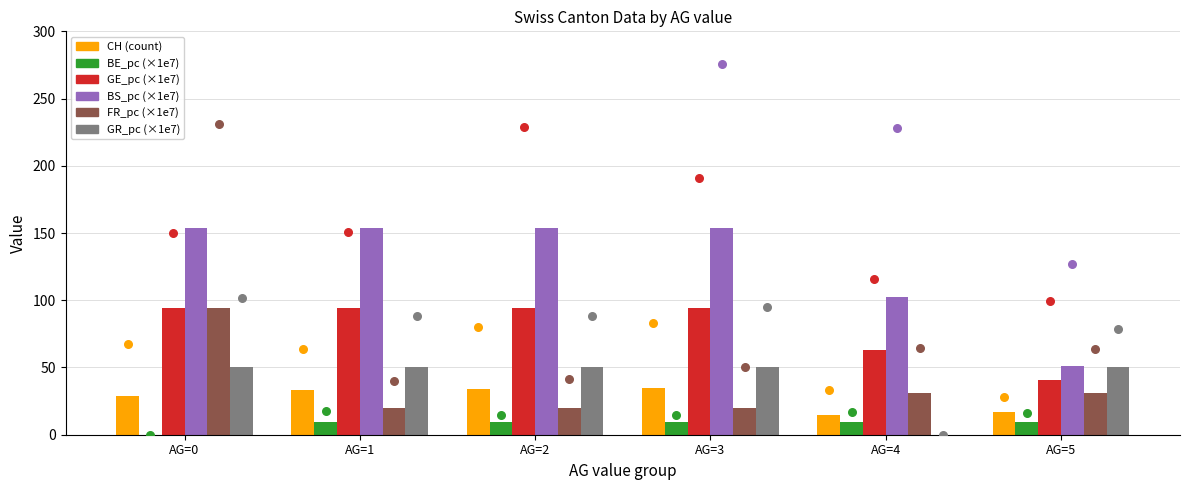

Which series has the widest spread of Y values?

BS_pc